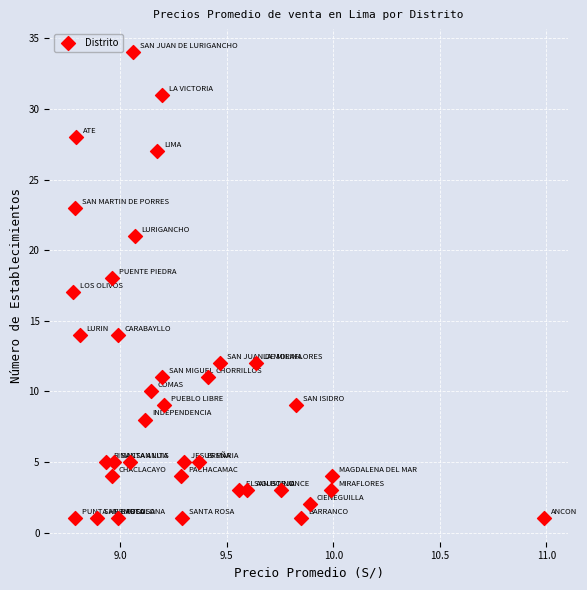

What is the range of Y values (max minus min)?

33